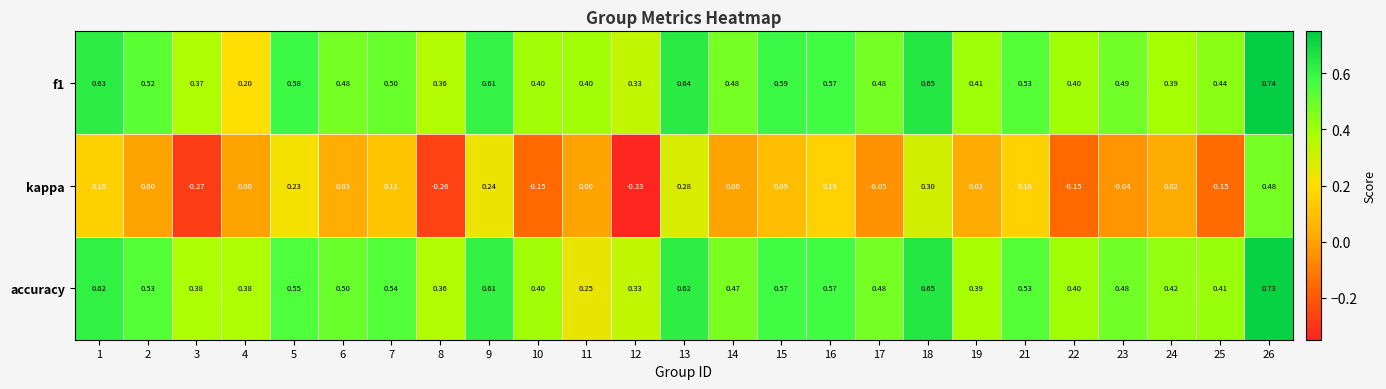

Is the value of kappa at 19 greater than the value of accuracy at 13?

No